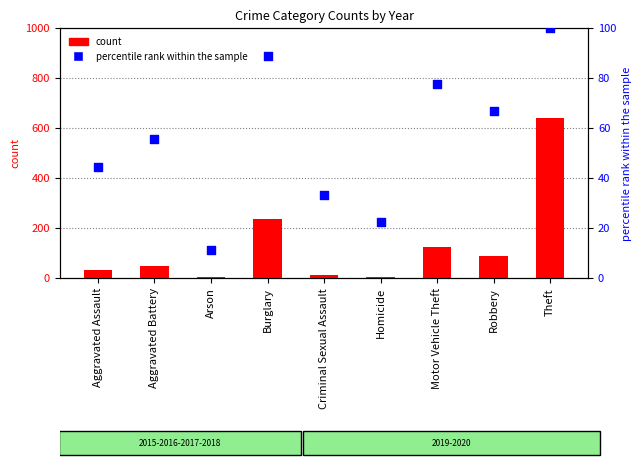

Which series has the largest total across all categories?

count